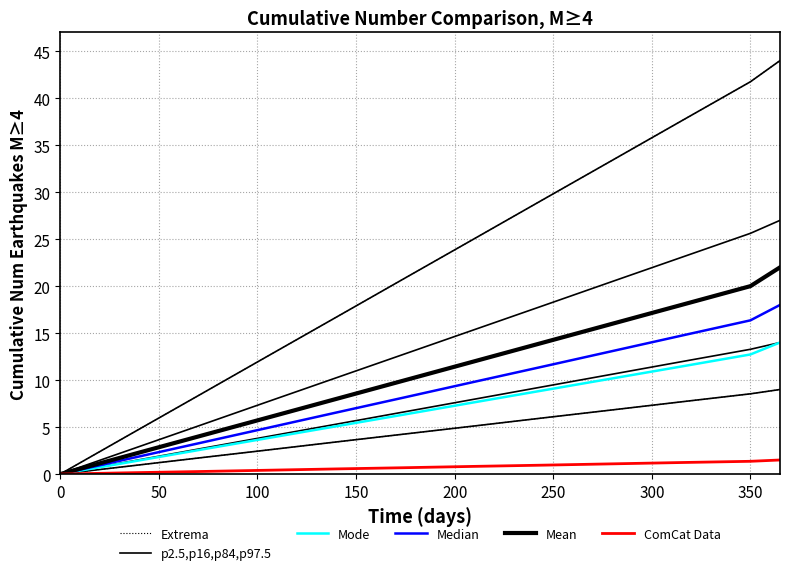

What is the sum of all Median values?

108.0